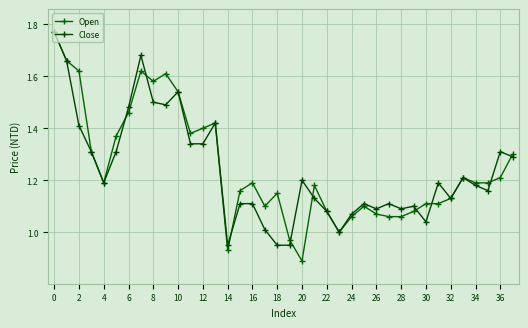

What is the minimum value shown in the chart?

0.9